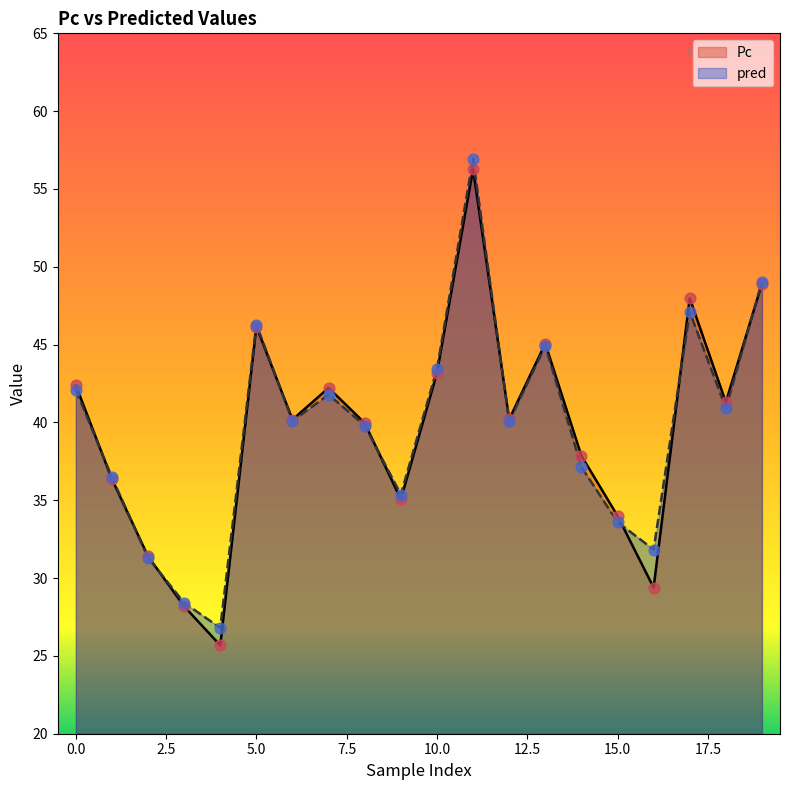

What are all the series names shown in the legend?

Pc, pred